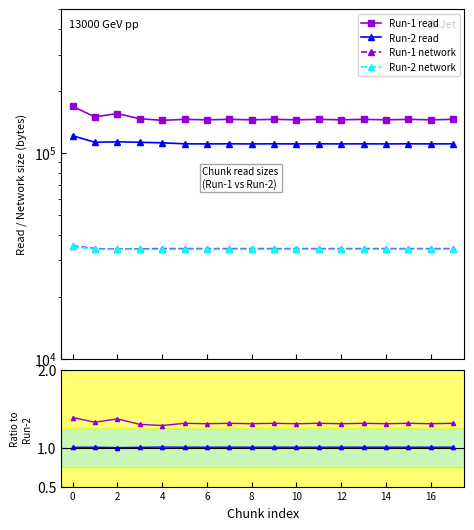

True or false: Run-1 network has a value of 48433.9 at 11.

False